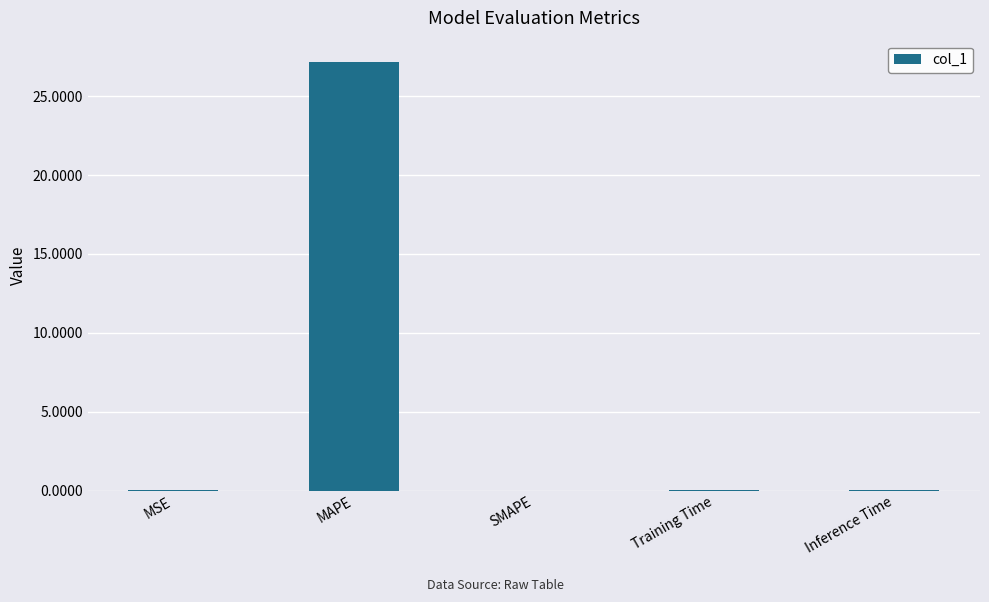

Is it true that the value at SMAPE is 0.0?

True